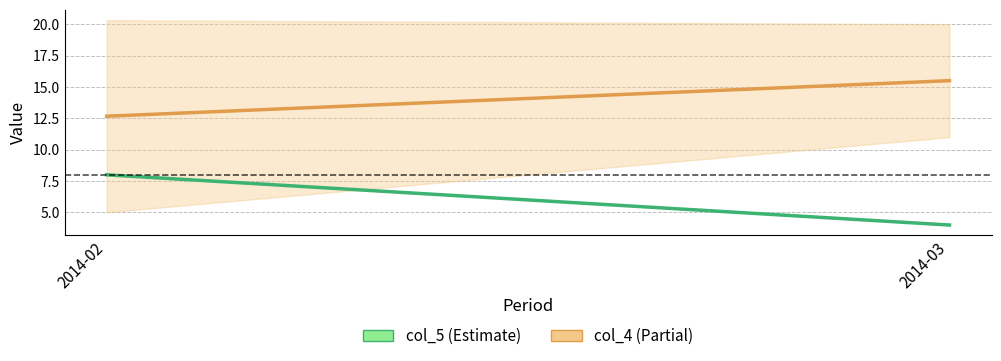

What is the sum of the col_5 (Estimate) values at 2014-02 and 2014-03?

12.0